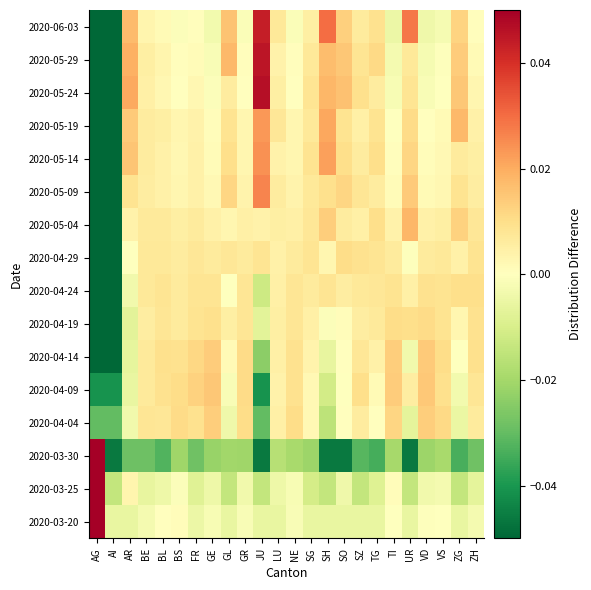

List the series in order of their peak value, highest first.

2020-03-30, 2020-03-25, 2020-03-20, 2020-05-24, 2020-05-29, 2020-06-03, 2020-05-09, 2020-05-14, 2020-05-19, 2020-05-04, 2020-04-09, 2020-04-14, 2020-04-04, 2020-04-19, 2020-04-29, 2020-04-24